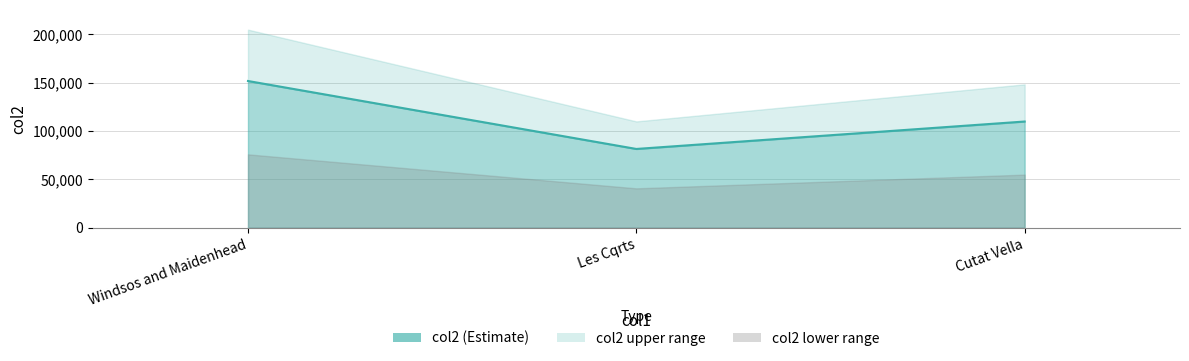

Reading left to right, extract all data points from this chart.

Windsos and Maidenhead=151811.4	Les Cqrts=81494.4	Cutat Vella=109891.3